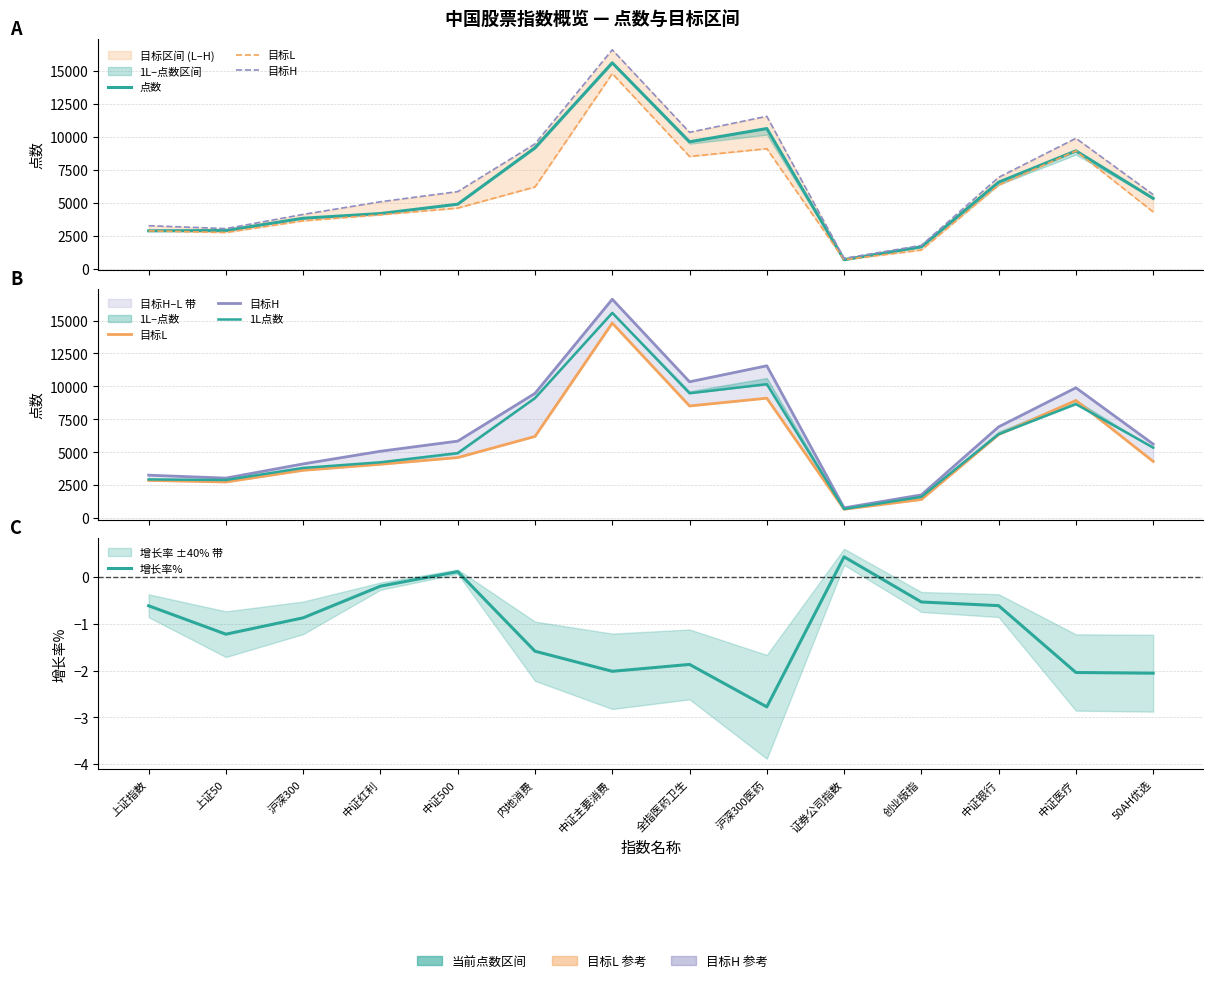

What are all the series names shown in the legend?

点数, 目标L, 目标H, 1L点数, 增长率%